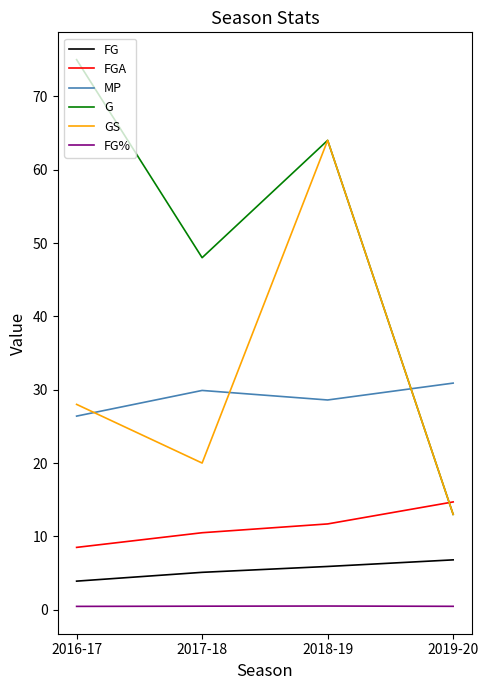

Reading right to left, what are all the values shown in this chart?

FG: 2019-20=6.8	2018-19=5.9	2017-18=5.1	2016-17=3.9
FGA: 2019-20=14.7	2018-19=11.7	2017-18=10.5	2016-17=8.5
MP: 2019-20=30.9	2018-19=28.6	2017-18=29.9	2016-17=26.4
G: 2019-20=13.0	2018-19=64.0	2017-18=48.0	2016-17=75.0
GS: 2019-20=13.0	2018-19=64.0	2017-18=20.0	2016-17=28.0
FG%: 2019-20=0.5	2018-19=0.5	2017-18=0.5	2016-17=0.5